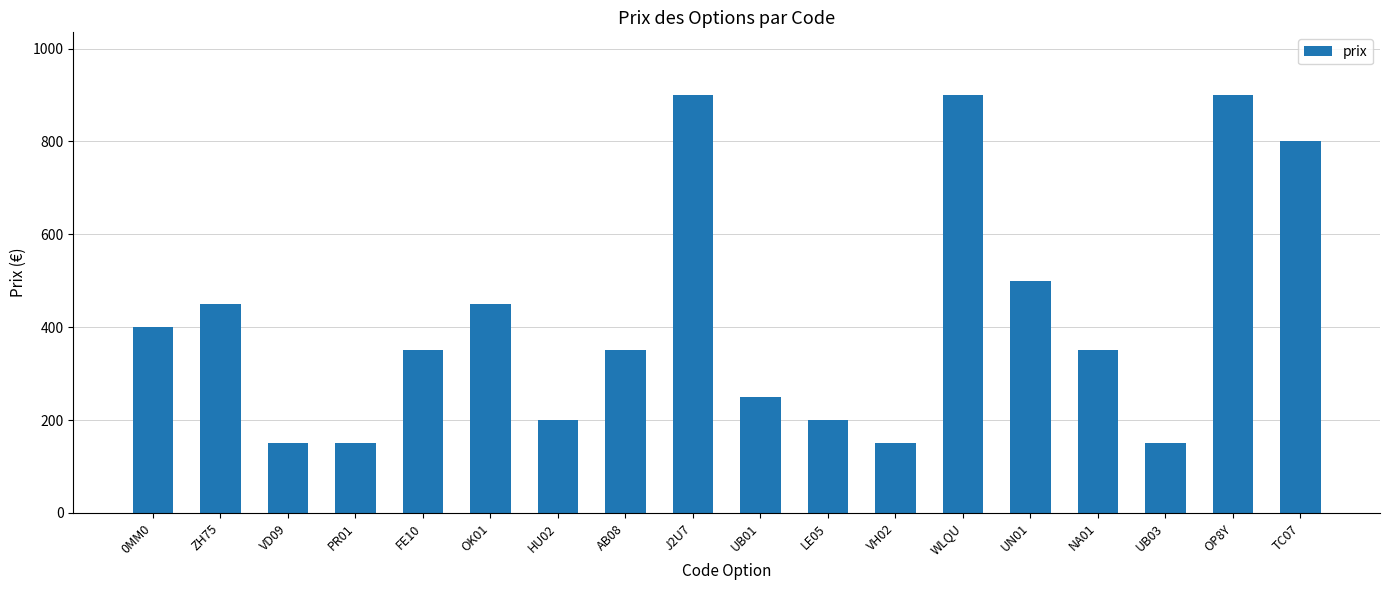

What is the difference between the maximum and minimum values?

750